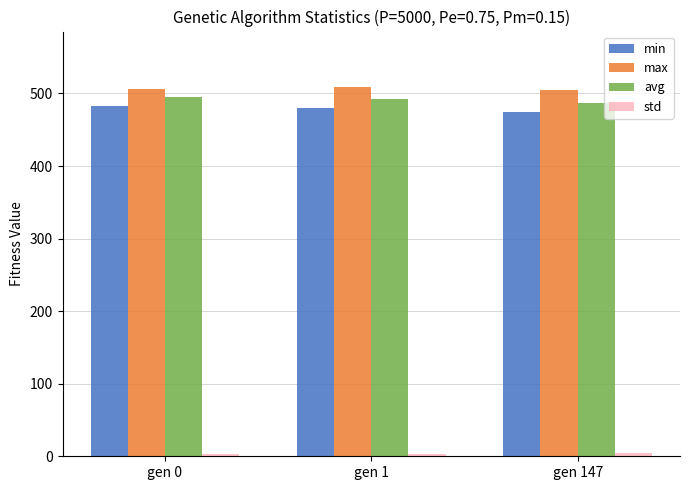

Is it true that max equals 201.8 at gen 1?

False